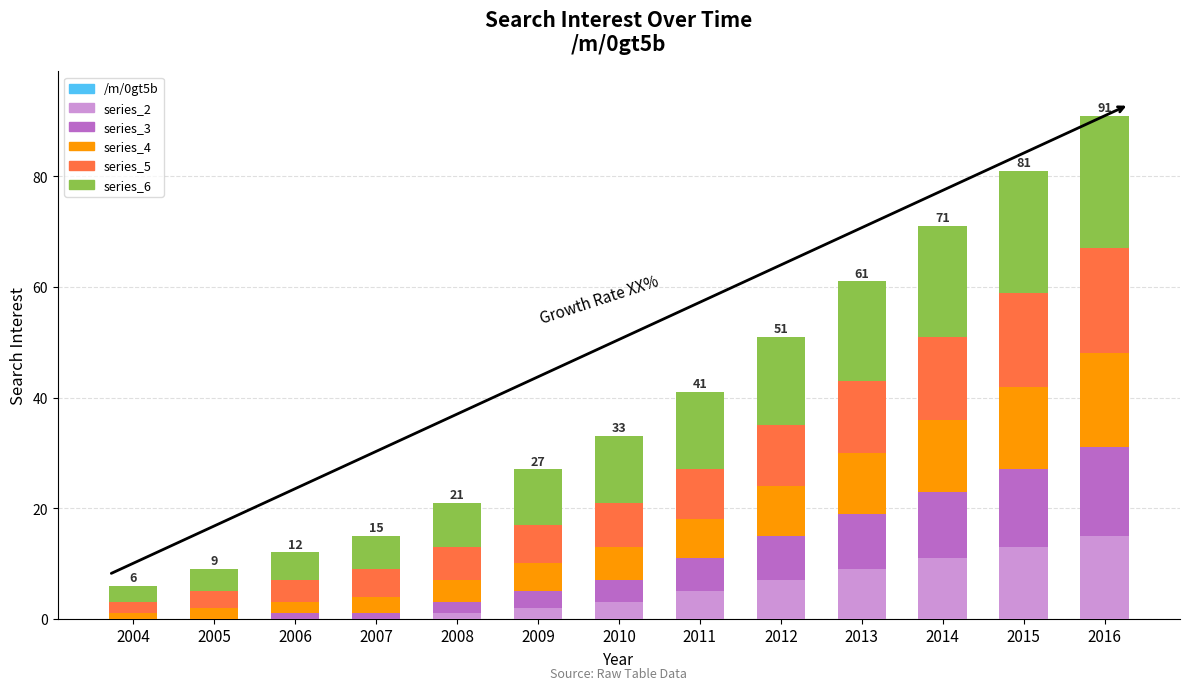

At which category is the sum across all series the highest?

2016